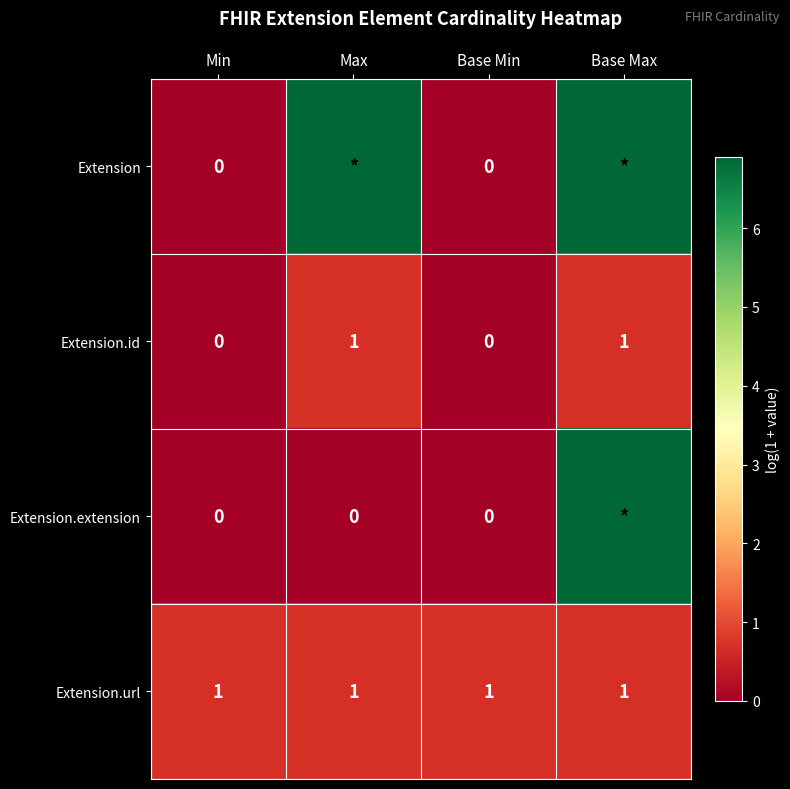

List the labels in order of Extension.url value, largest first.

Min, Max, Base Min, Base Max